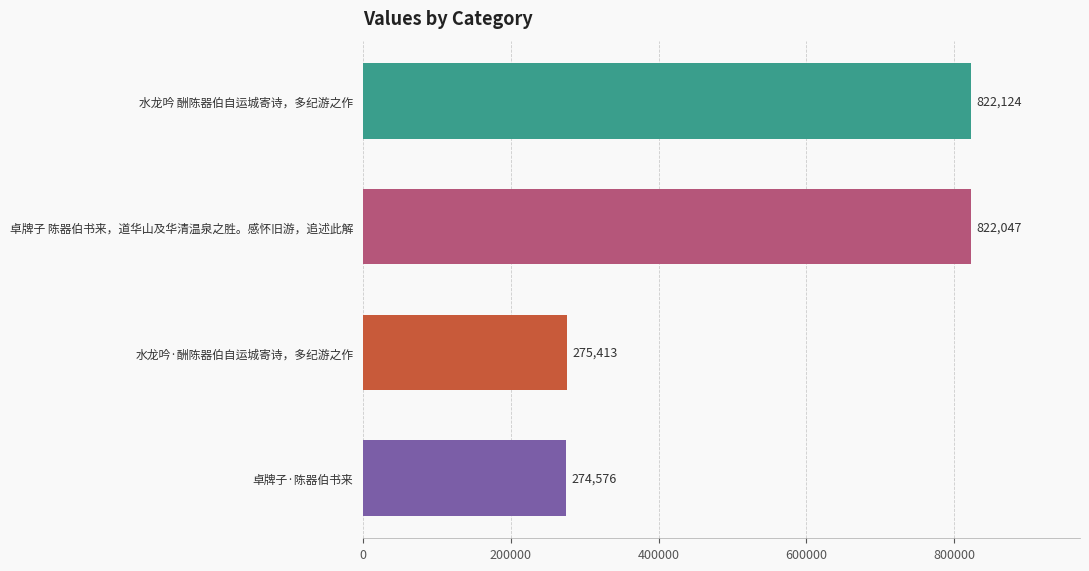

What is the minimum value shown in the chart?

274576